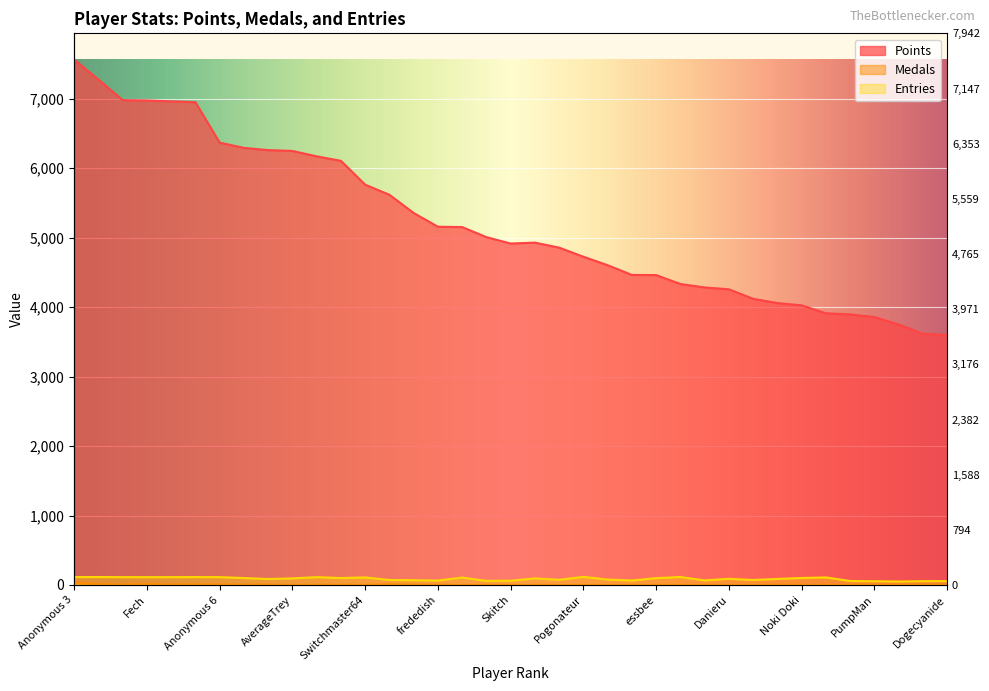

What is the sum of the Entries values at Anonymous 10 and Anonymous 5?

180